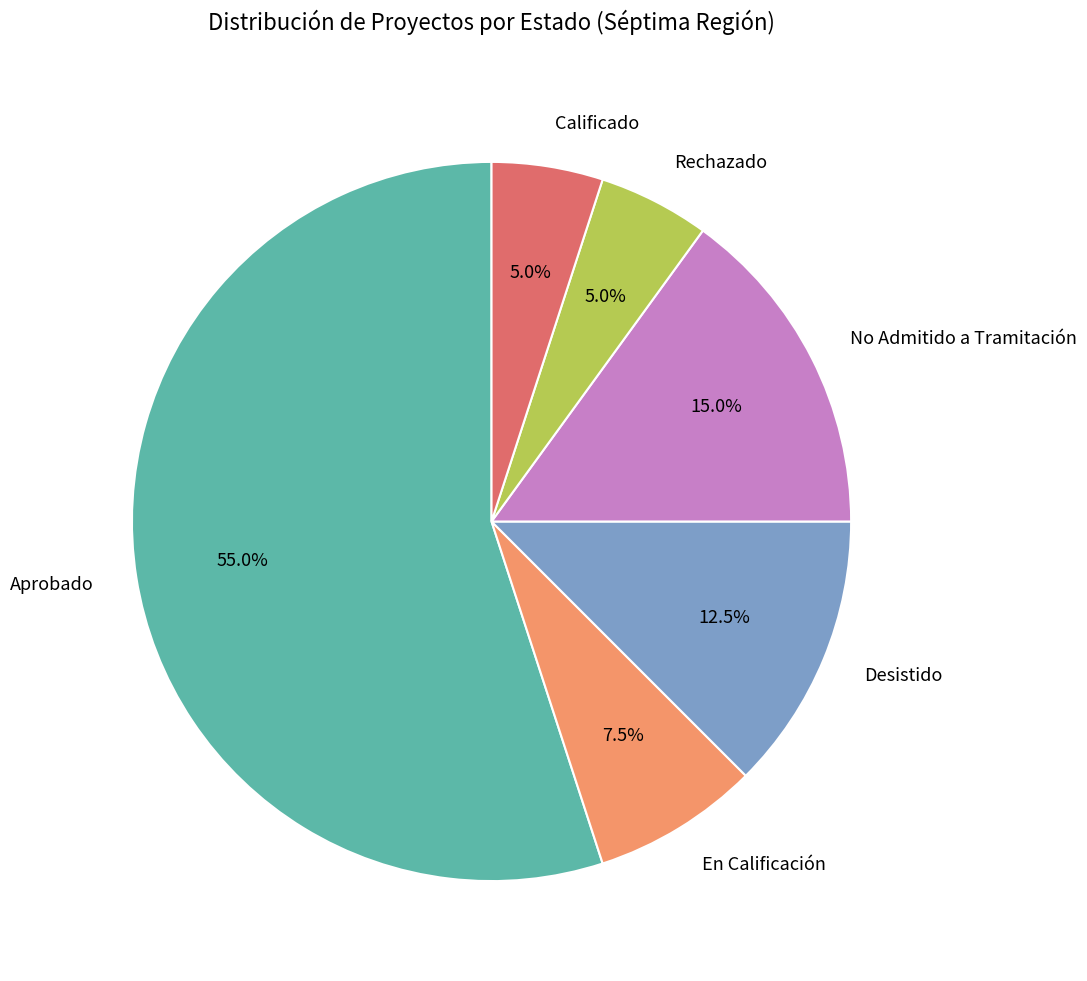

Is it true that Calificado is 10% of the pie?

False